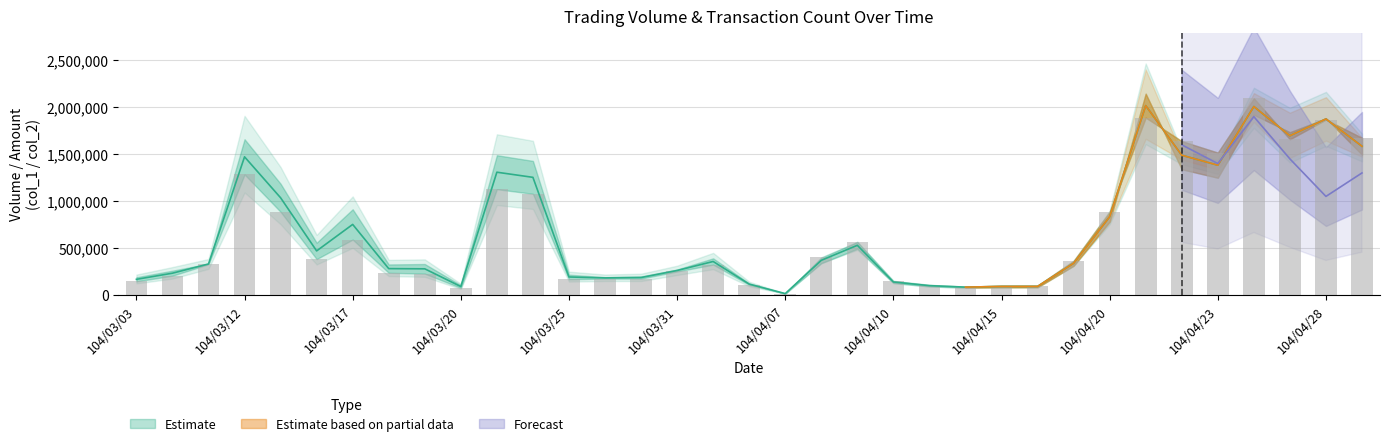

What is the value of the col_1 bar at the 32nd from the left?

2095000